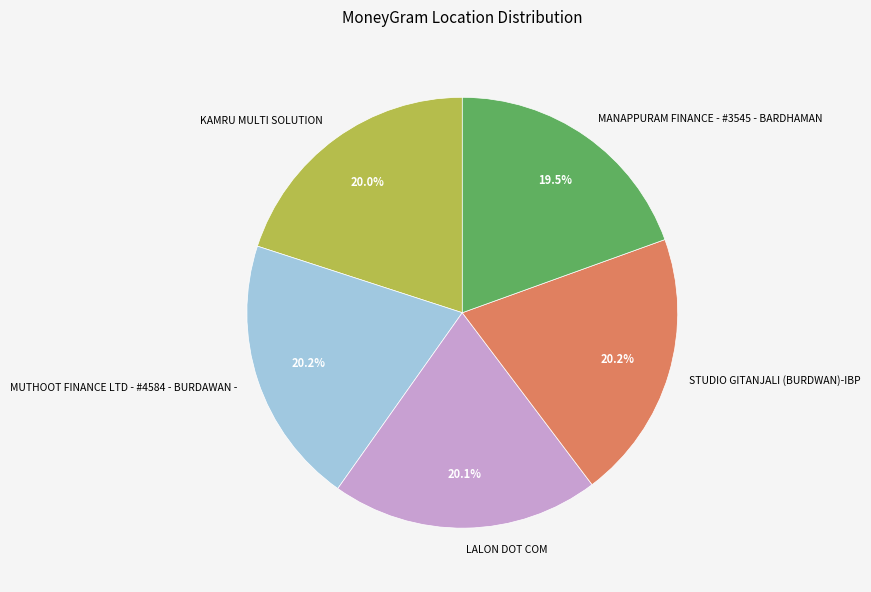

What is the smallest slice in the pie chart?

MANAPPURAM FINANCE - #3545 - BARDHAMAN